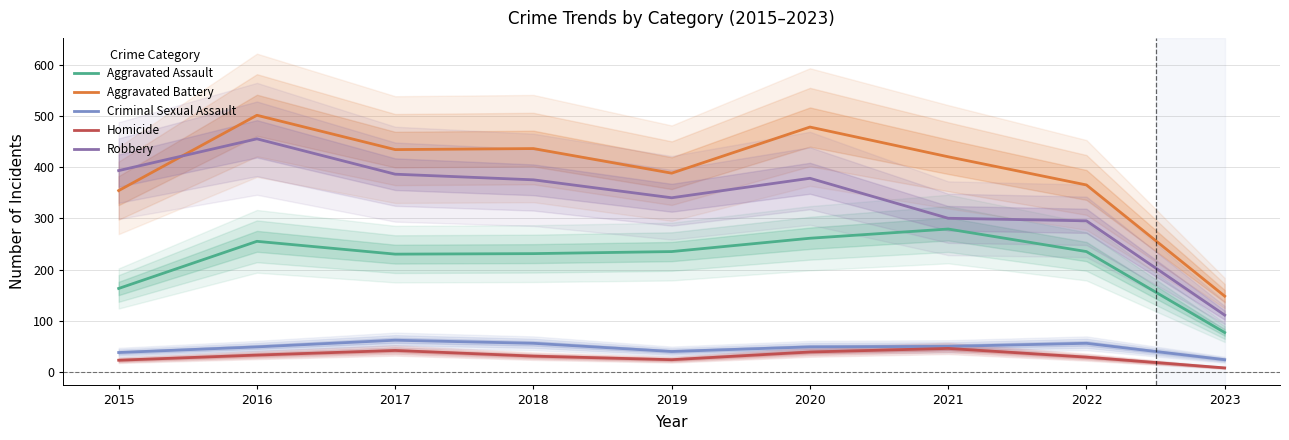

What is the value of the Aggravated Assault point at the 9th from the left?

77